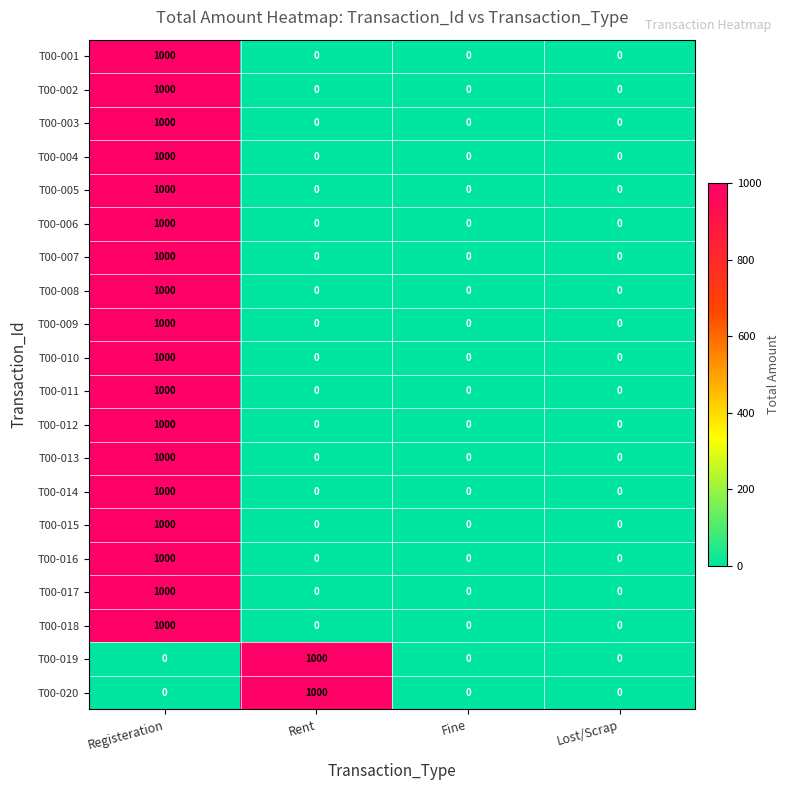

What is the spread (max minus min) of values at Rent?

1000